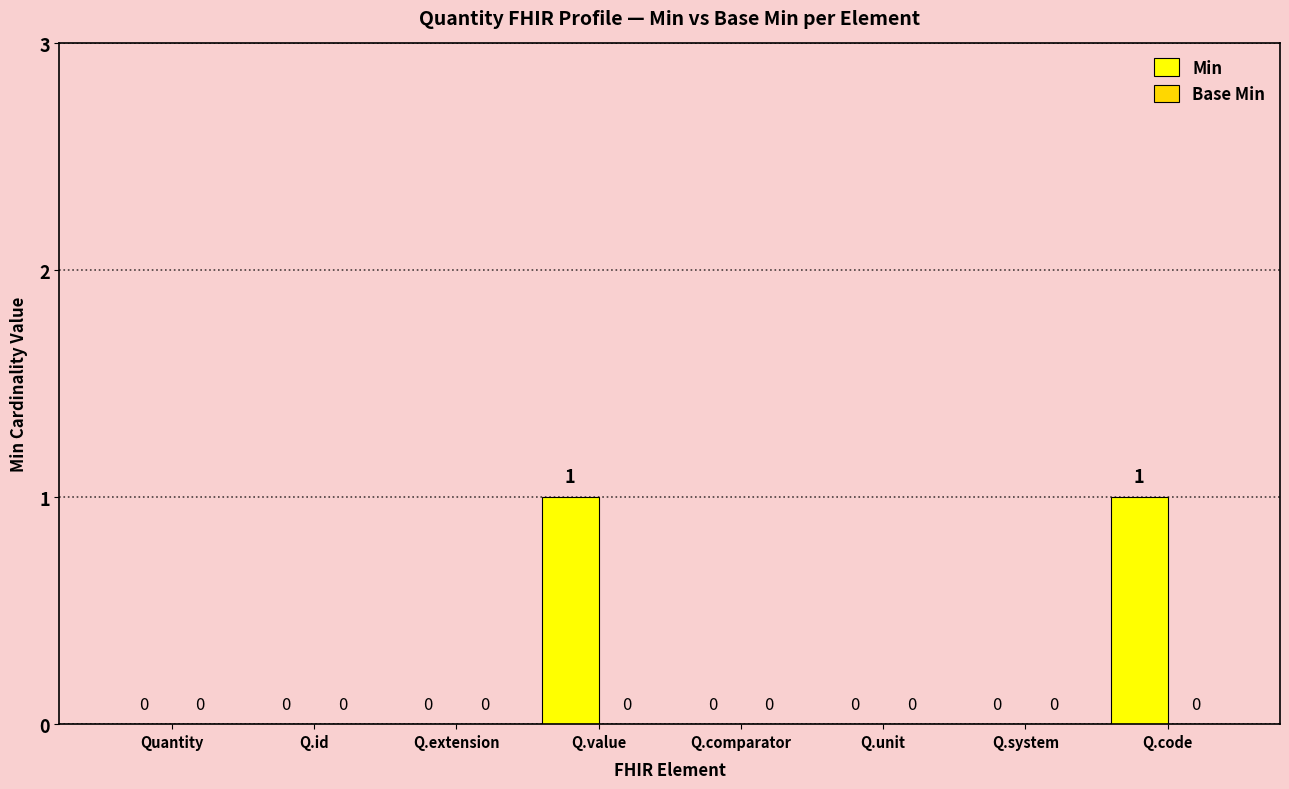

True or false: the data shows 0 at Q.system.

True